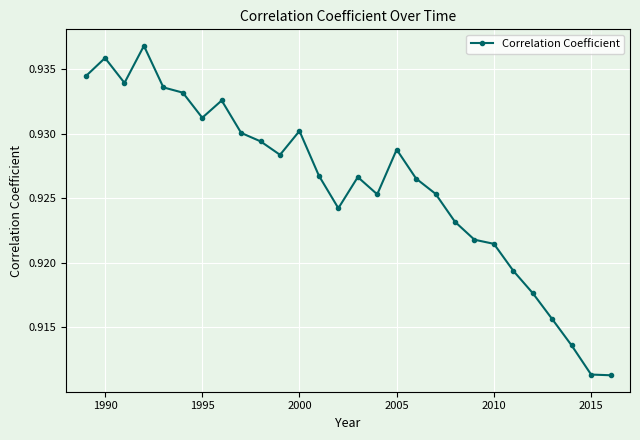

What is the sum of all values?

25.9